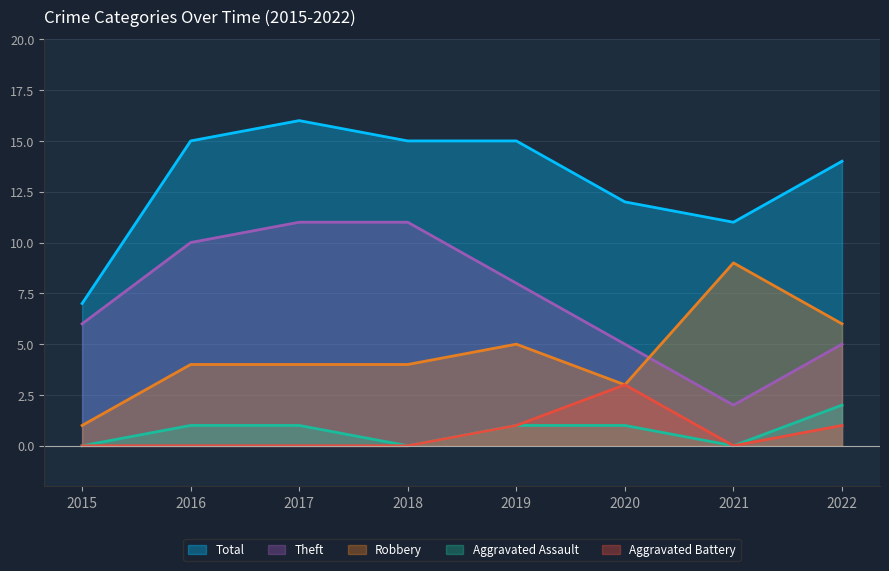

True or false: Aggravated Assault and Total intersect in this chart.

False